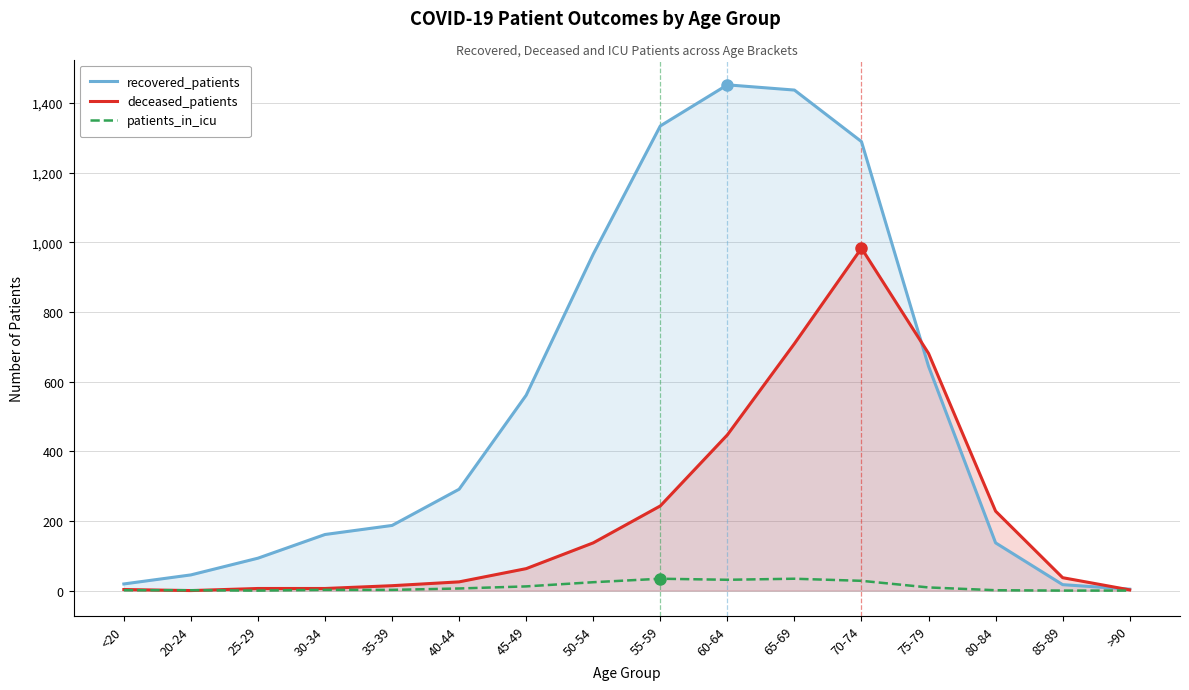

At which category does patients_in_icu reach its first local peak?

55-59